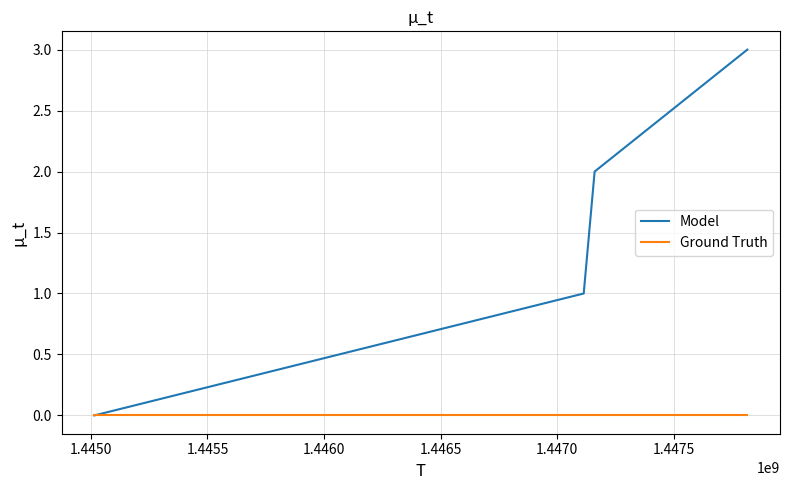

Which series has the largest total across all categories?

Model